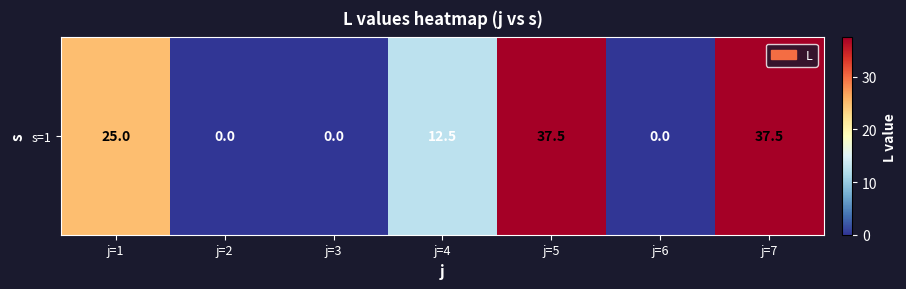

Which has a higher value, j=5 or j=2?

j=5